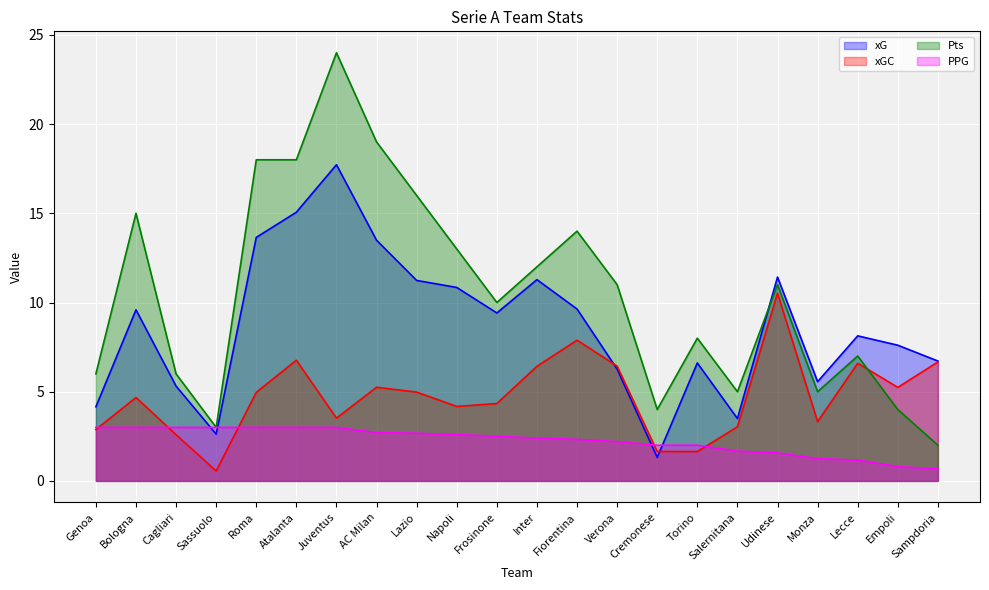

Where is xGC nearest to the value 5?

Lazio